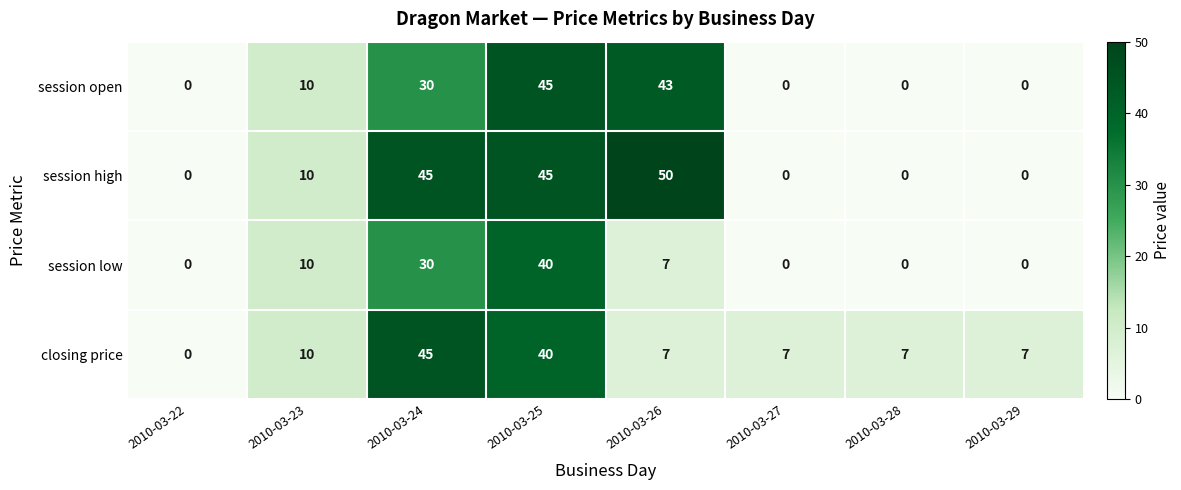

At which label does session low reach its peak?

2010-03-25